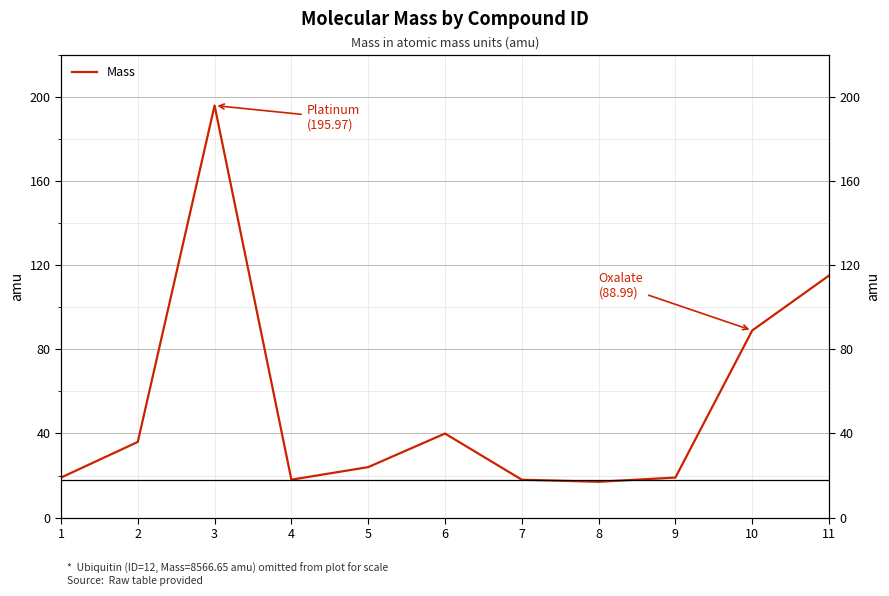

Reading right to left, what are all the values shown in this chart?

11=115.1	10=89.0	9=19.0	8=17.0	7=18.0	6=40.0	5=24.0	4=18.0	3=196.0	2=36.0	1=19.0